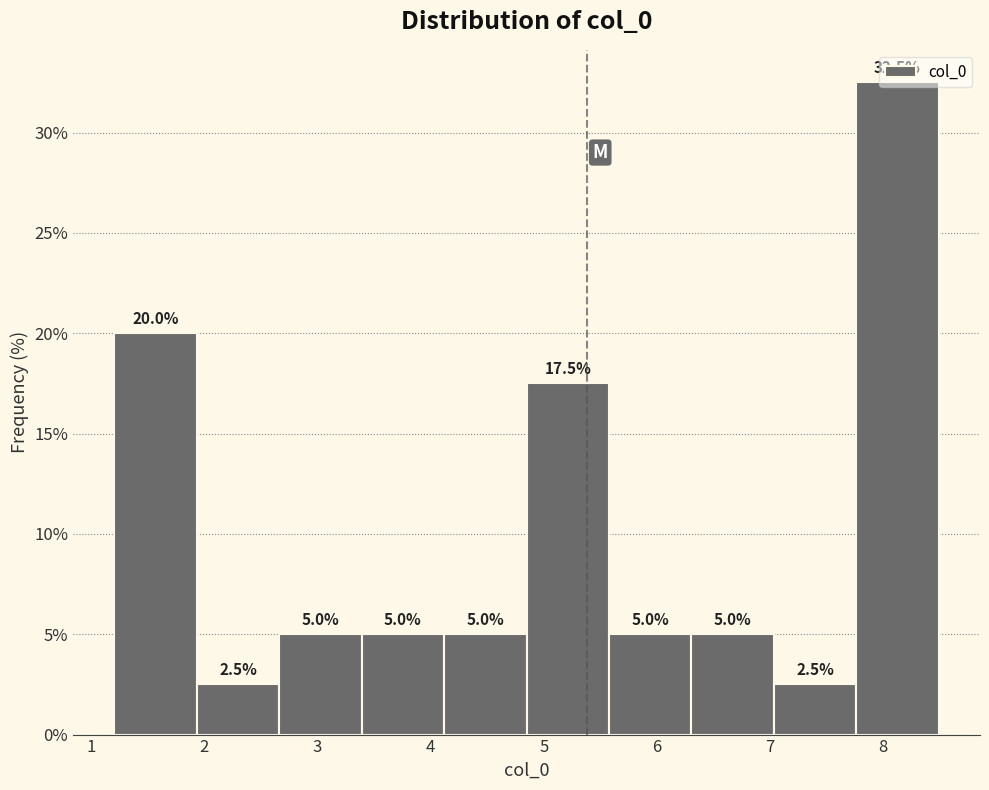

What is the height of the bar covering 7.8 to 8.5 on the x-axis? The bar edges are not printed on the chart, so give them approximately, as read against the axis.

32.5